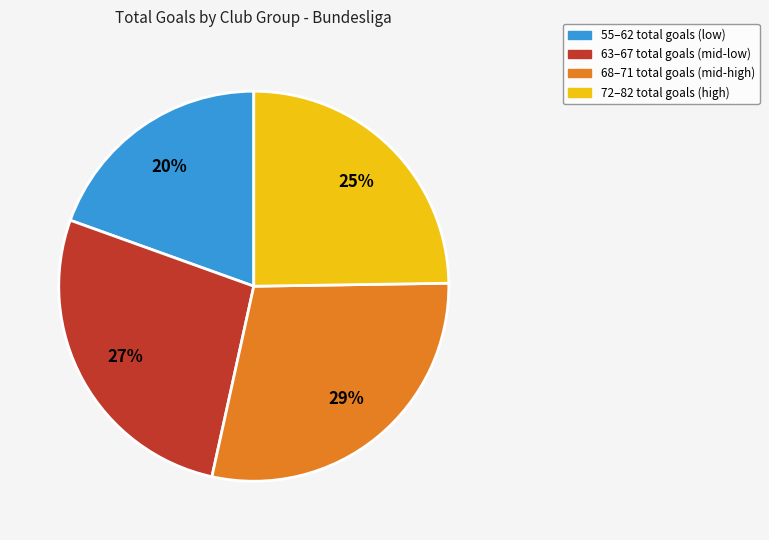

Does any single category account for the majority?

No